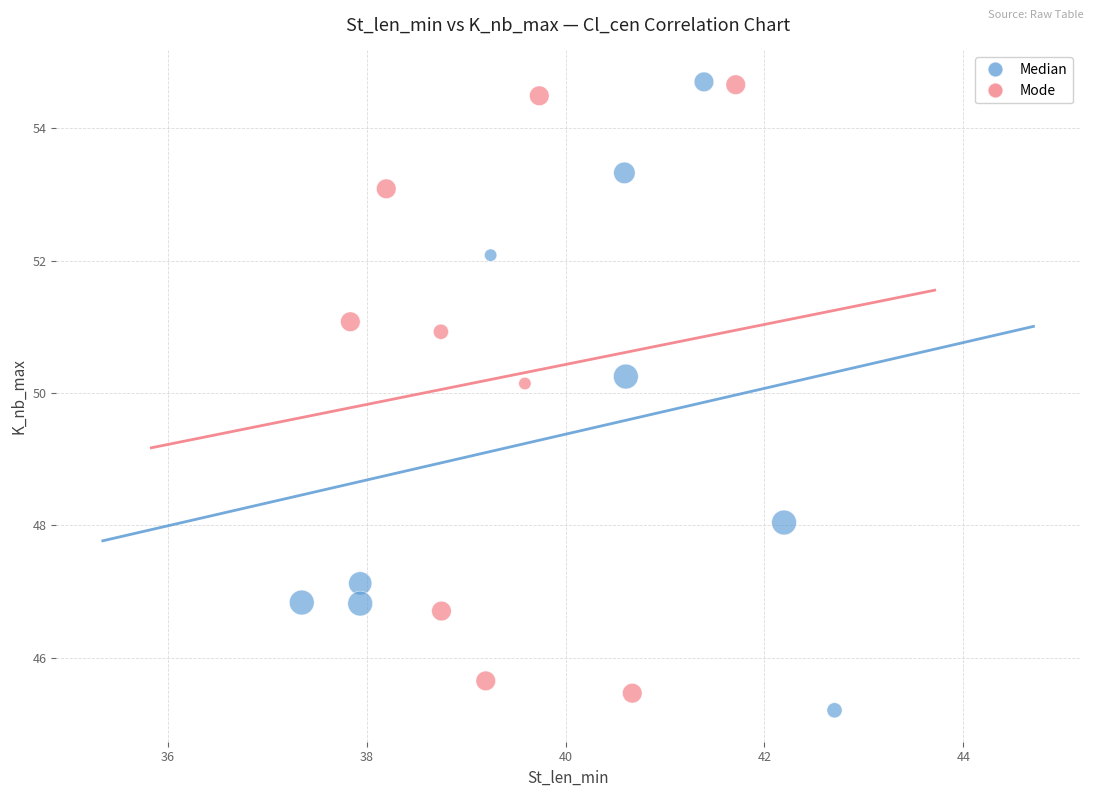

What are all the series names shown in the legend?

Median, Mode